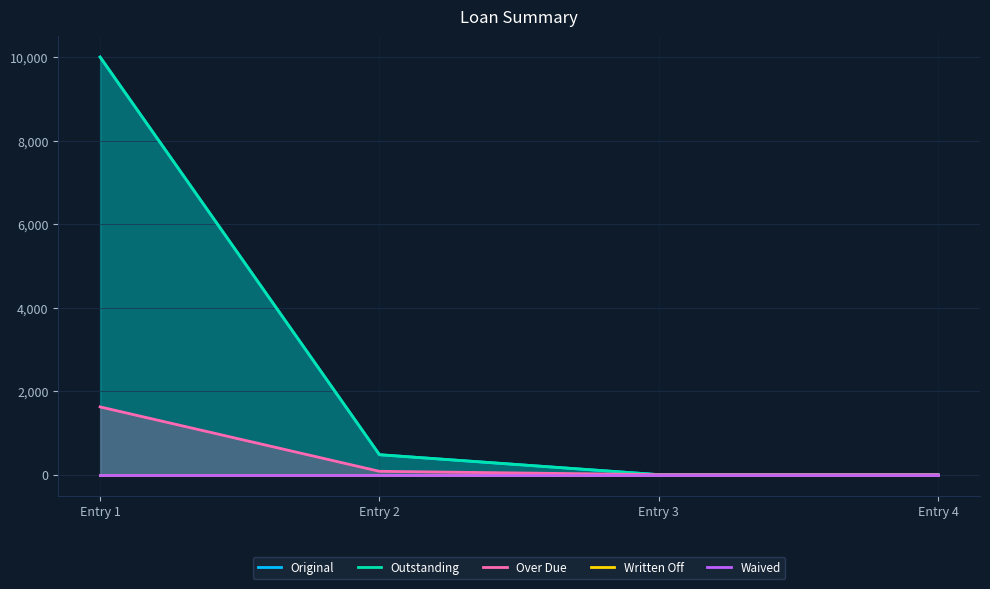

Between Entry 3 and Entry 4, which series saw the biggest shift?

Original